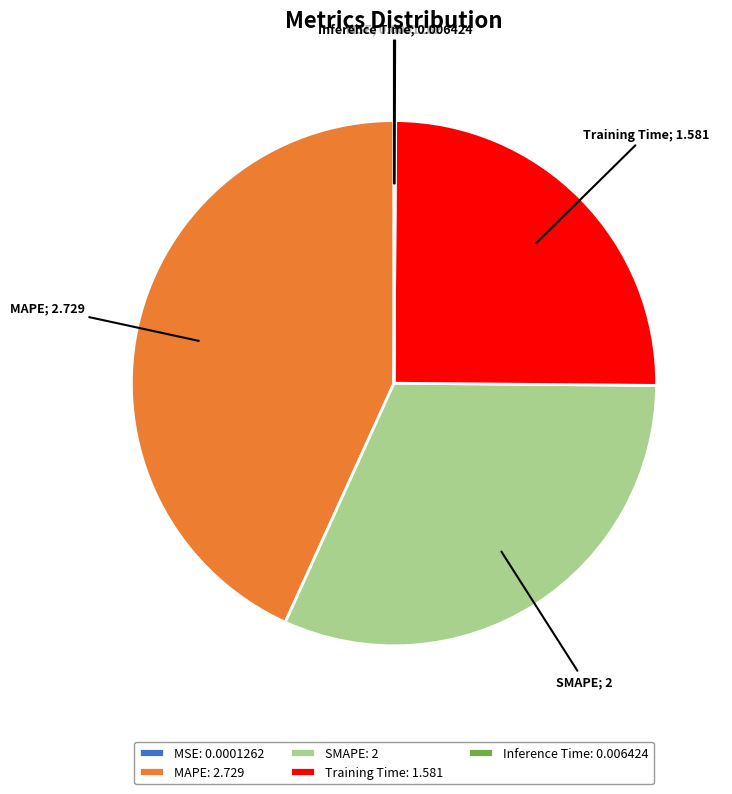

Is the sum of SMAPE and MAPE greater than half?

Yes